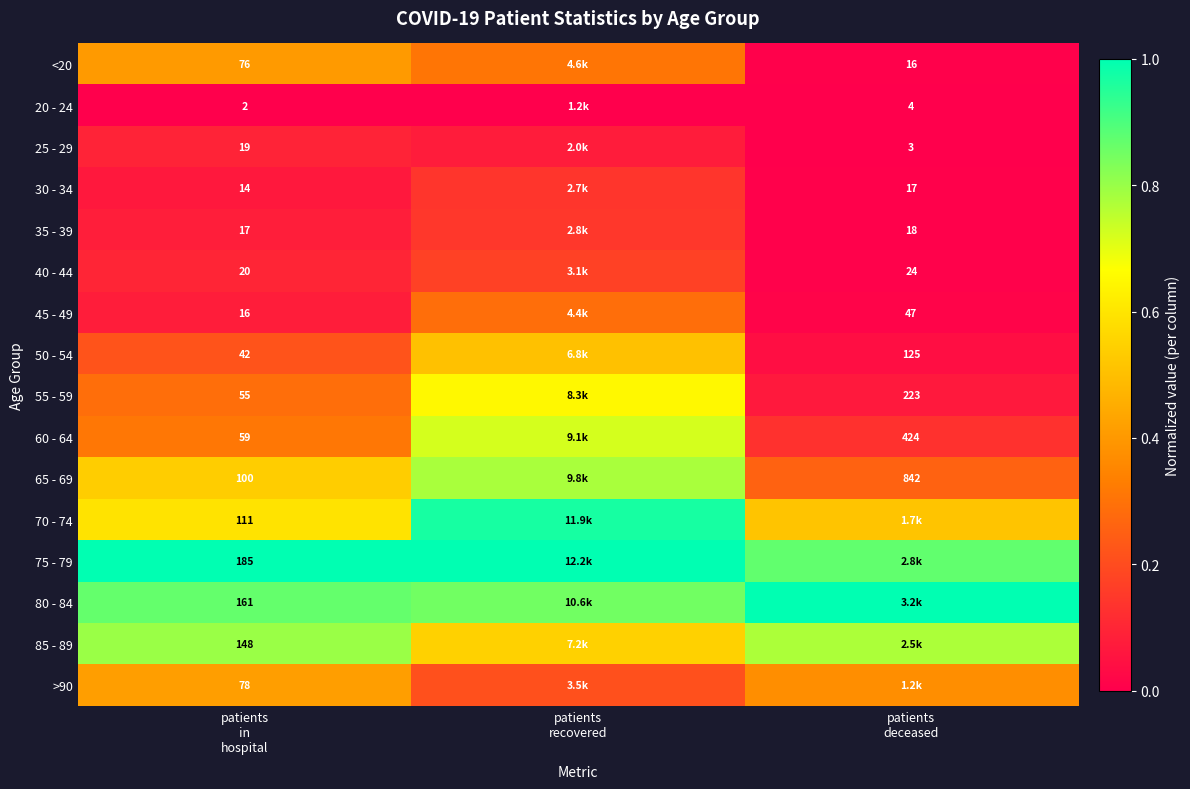

What is the maximum value for 80 - 84?

1.0